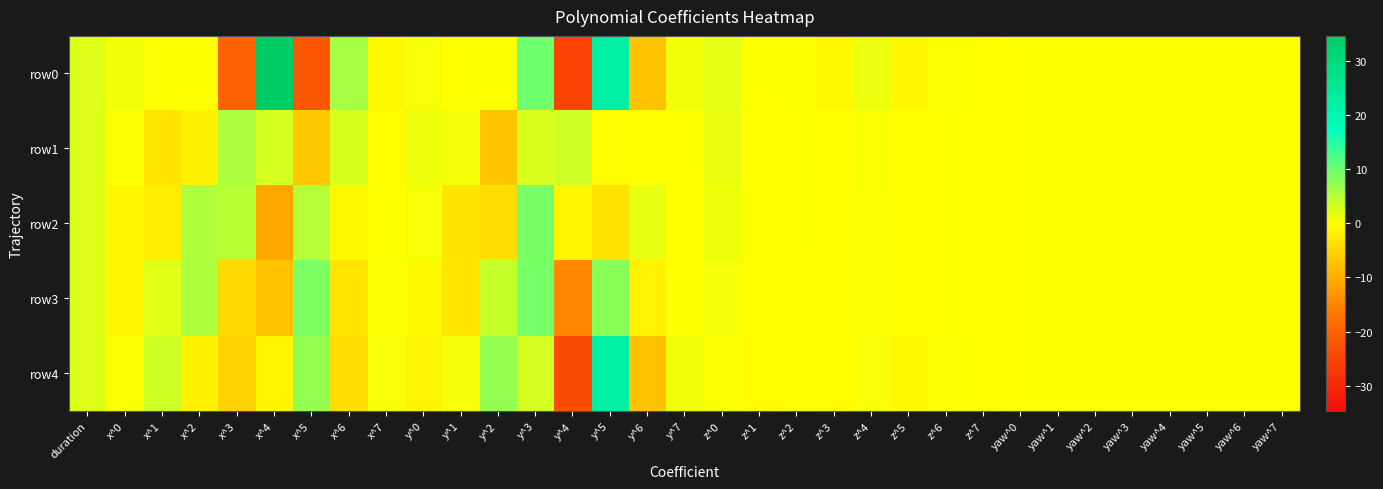

Which series has the widest spread of values?

row0